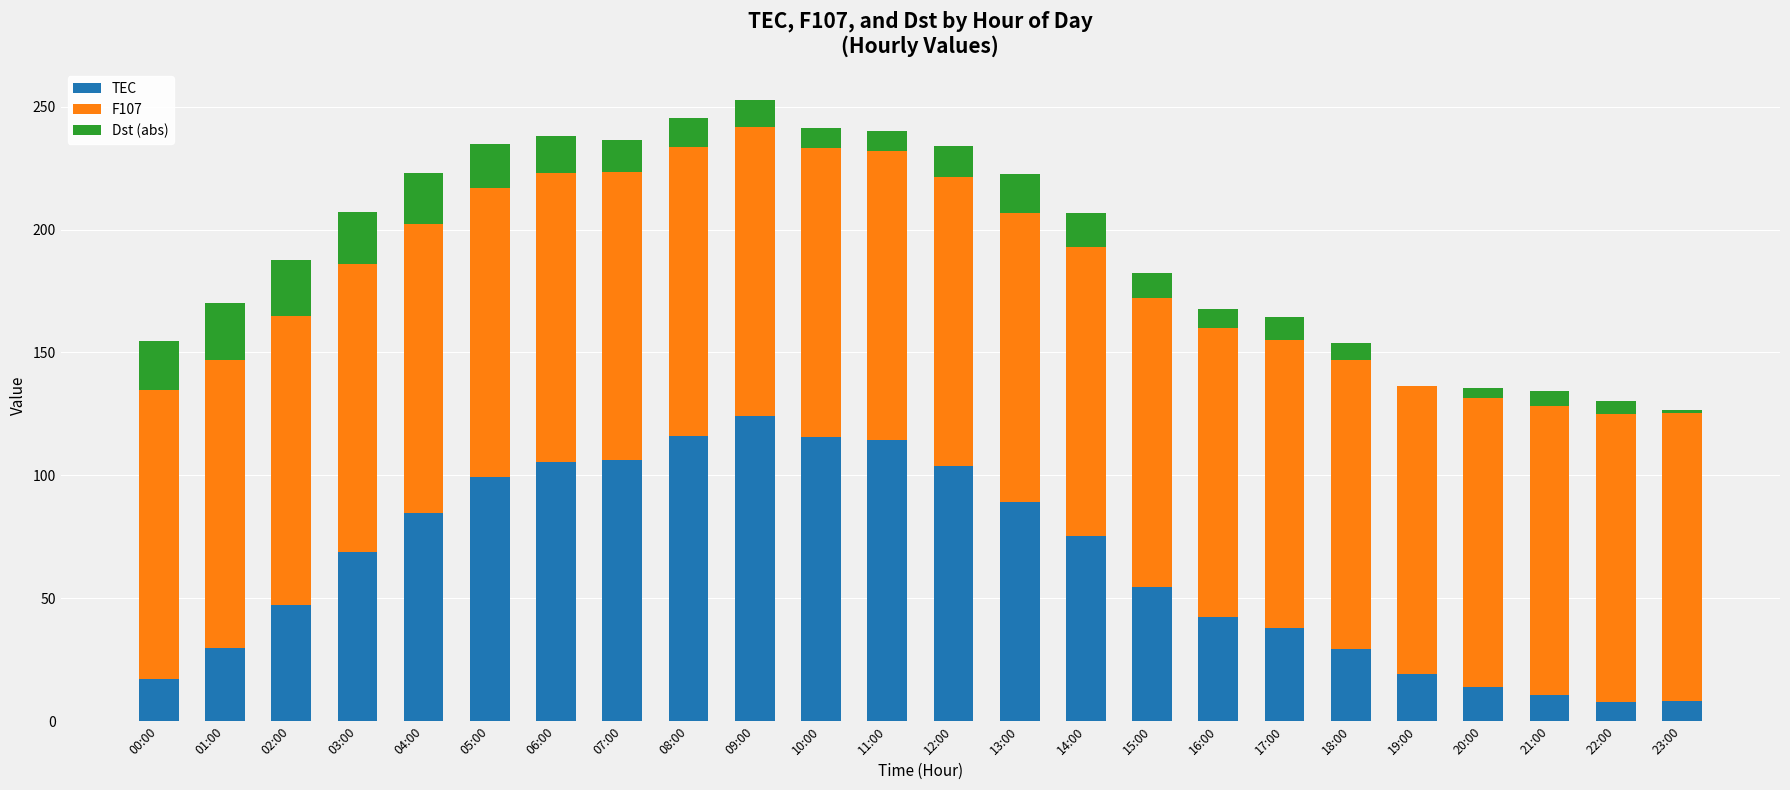

What is the maximum value for TEC?

124.2